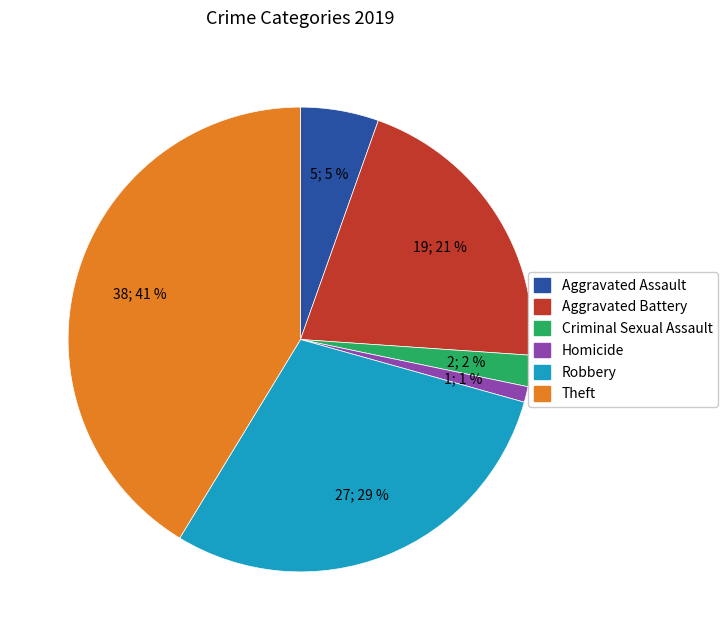

To the nearest percent, what is the difference between the largest and smallest slice percentages?

40%